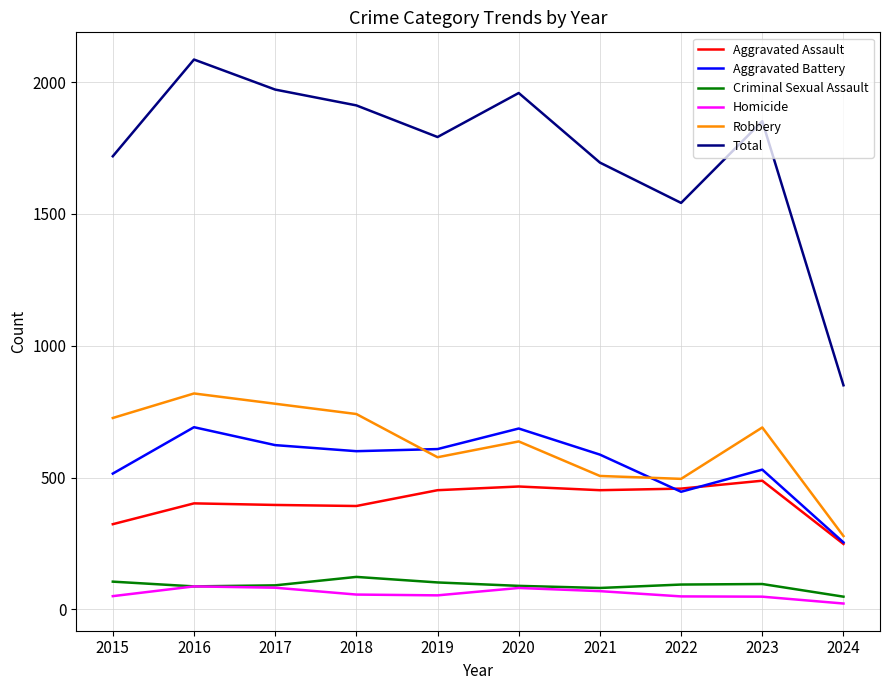

Which series has the widest spread of values?

Total